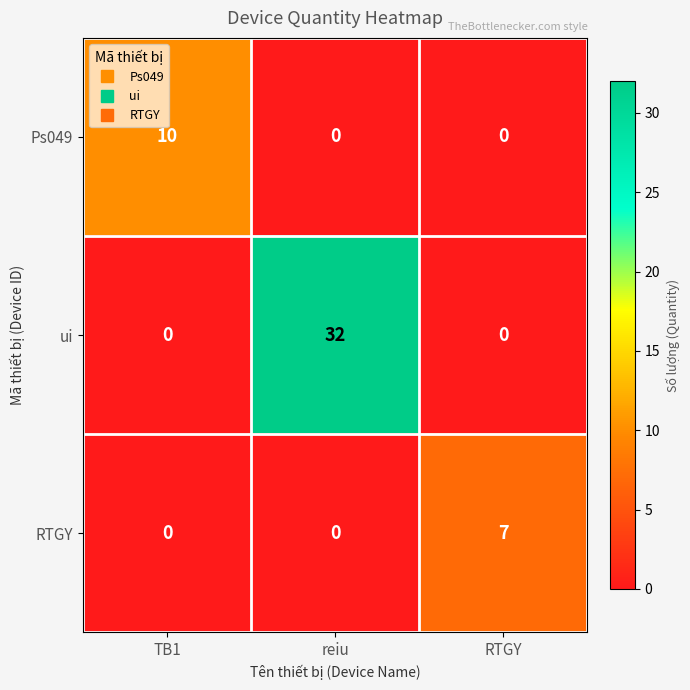

Which series has the widest spread of values?

ui